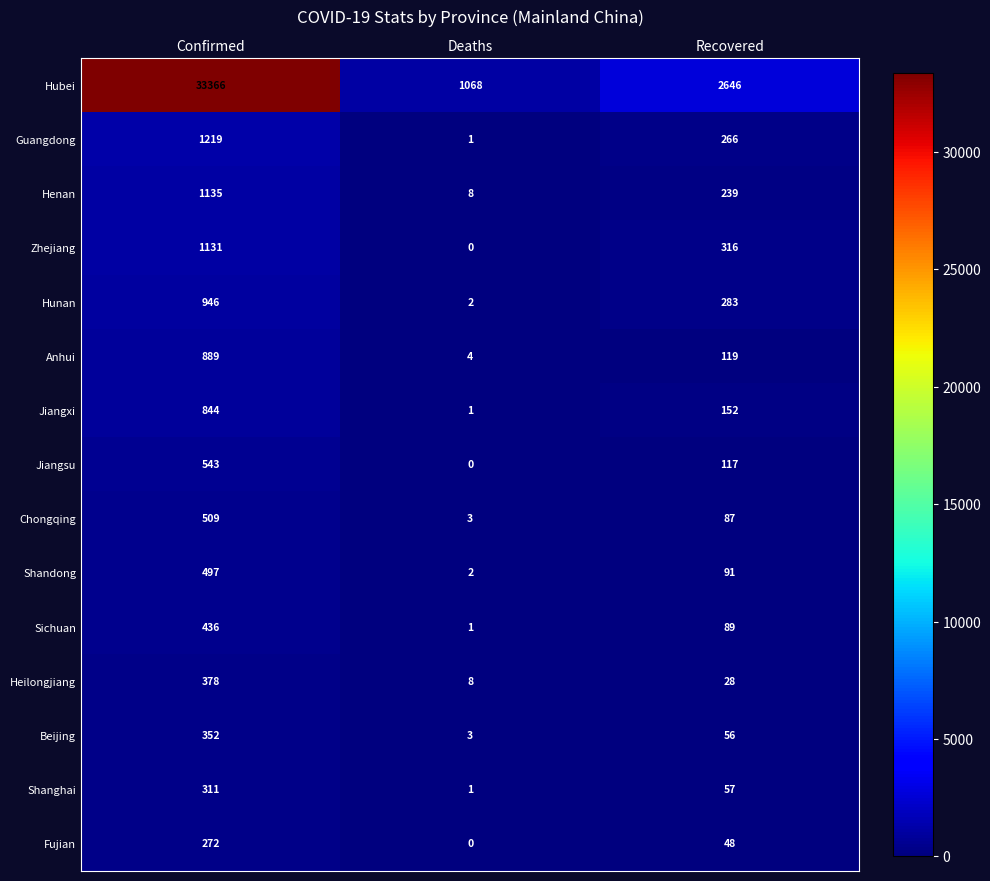

Which series has the widest spread of values?

Hubei